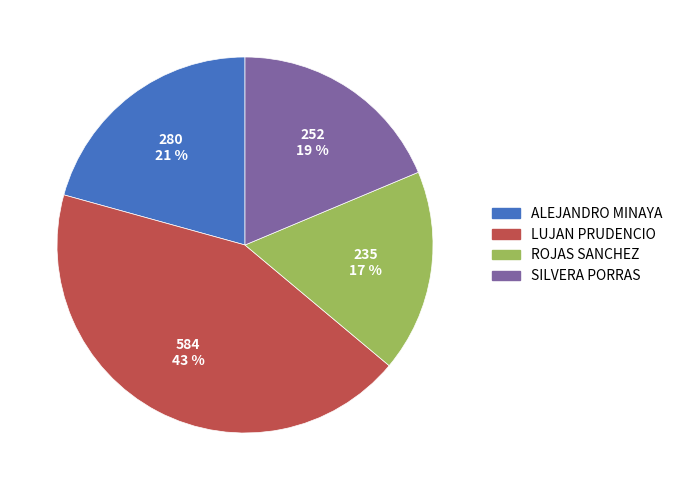

To the nearest percent, what is the difference between the largest and smallest slice percentages?

26%